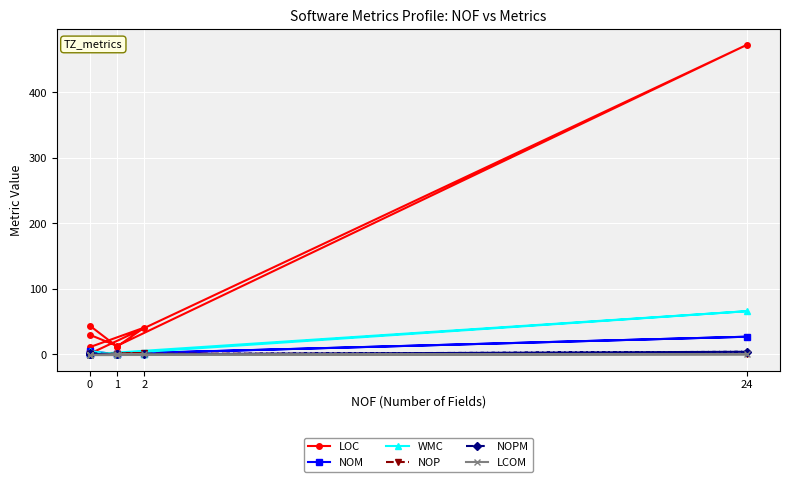

How many positive values does the NOP series have?

4